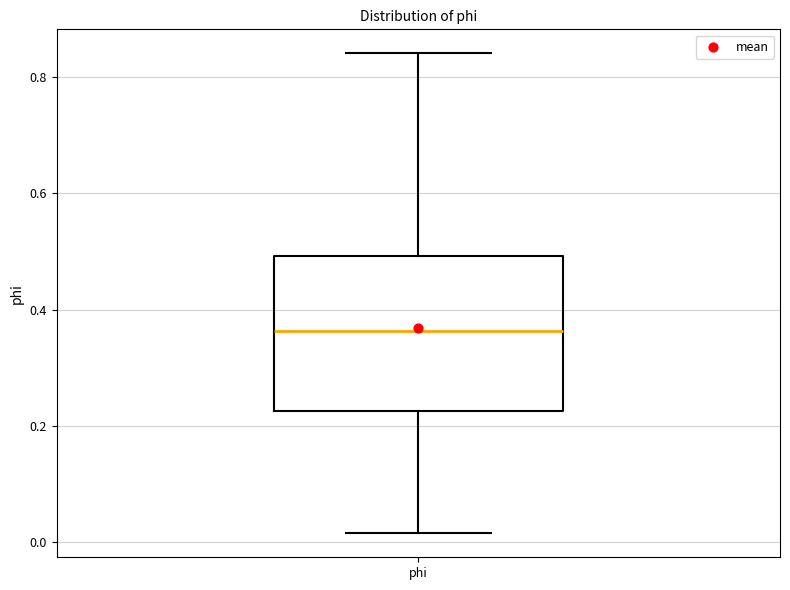

Transcribe this box plot: give where the median line is, the range the box spans, and where the two whiskers end, as read against the y-axis. The values are not printed on the chart, so give them approximately, as read against the axis.

median 0.36, box 0.22 to 0.50, whiskers 0.02 to 0.84